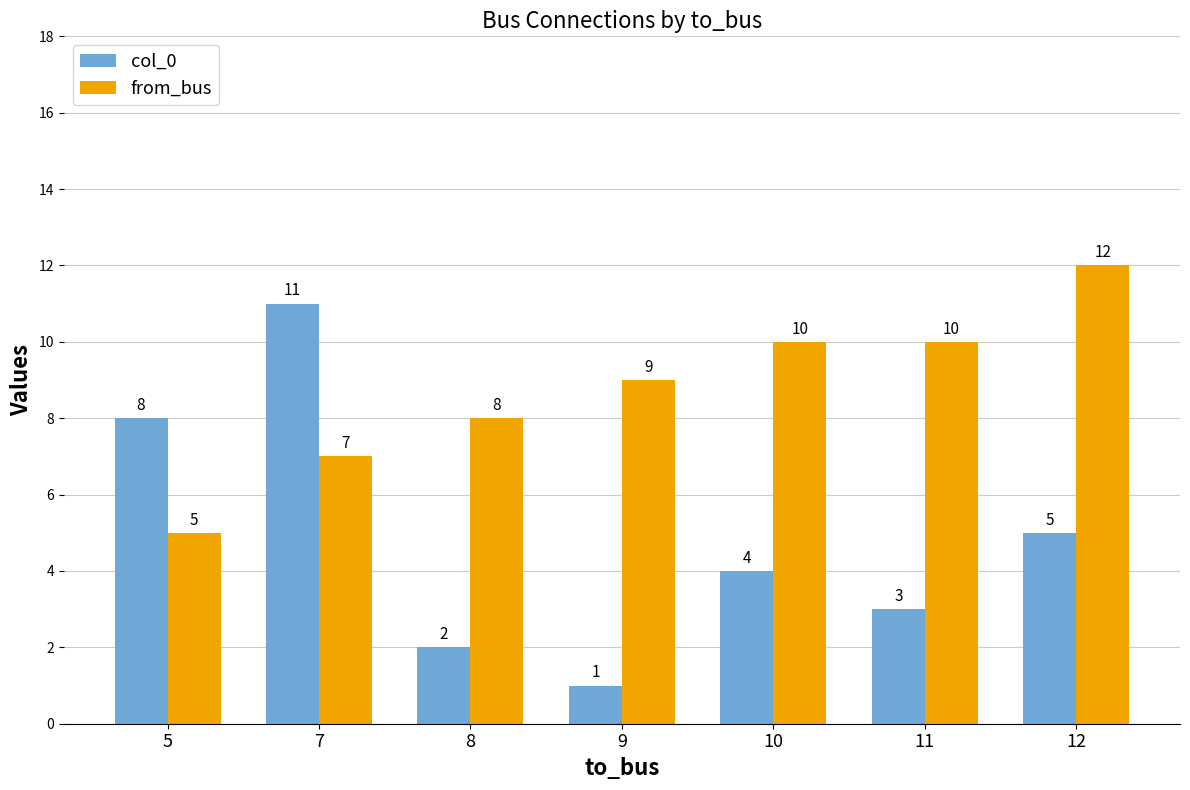

What is the value of the col_0 bar at the 6th from the left?

3